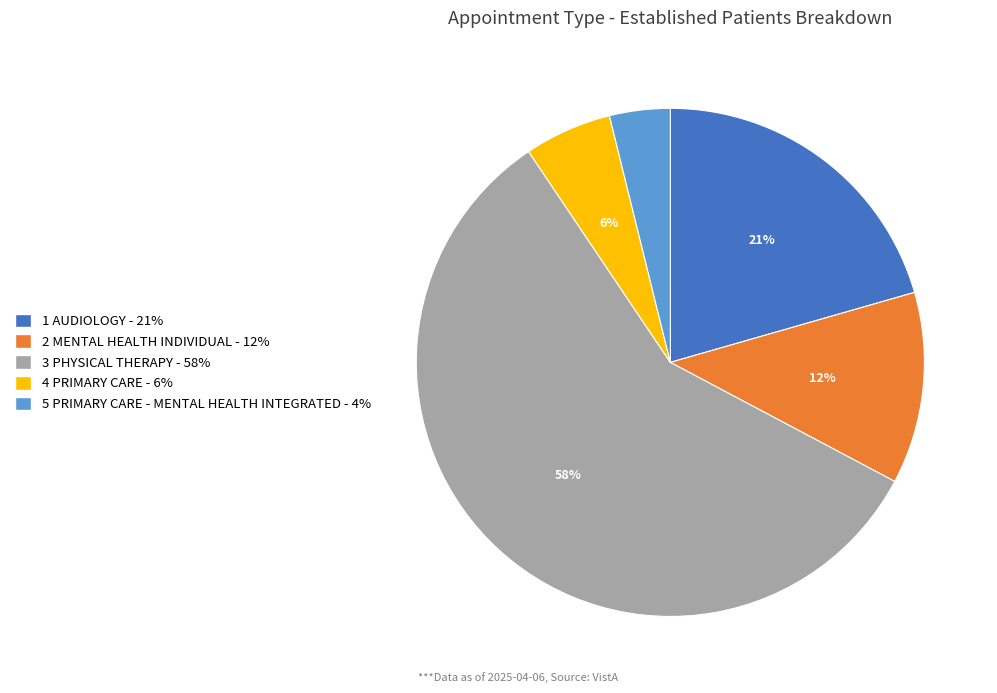

To the nearest percent, what is the average slice percentage?

20%